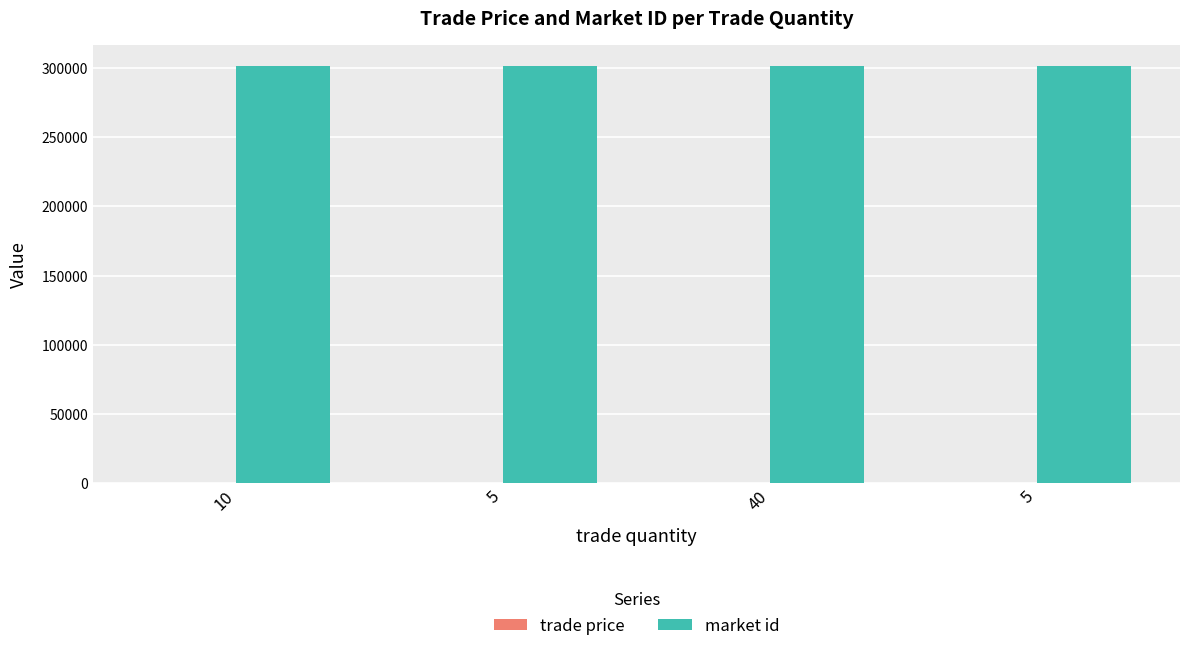

Are the bars grouped side by side (vs. stacked)?

Yes